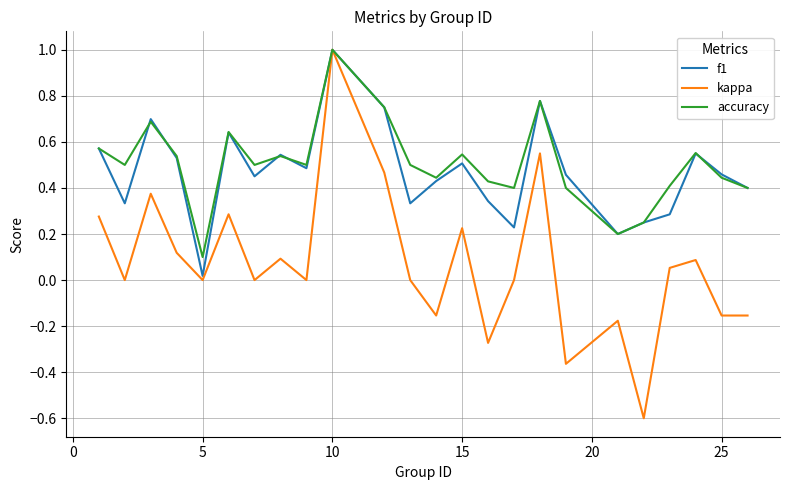

What is the greatest value displayed?

1.0